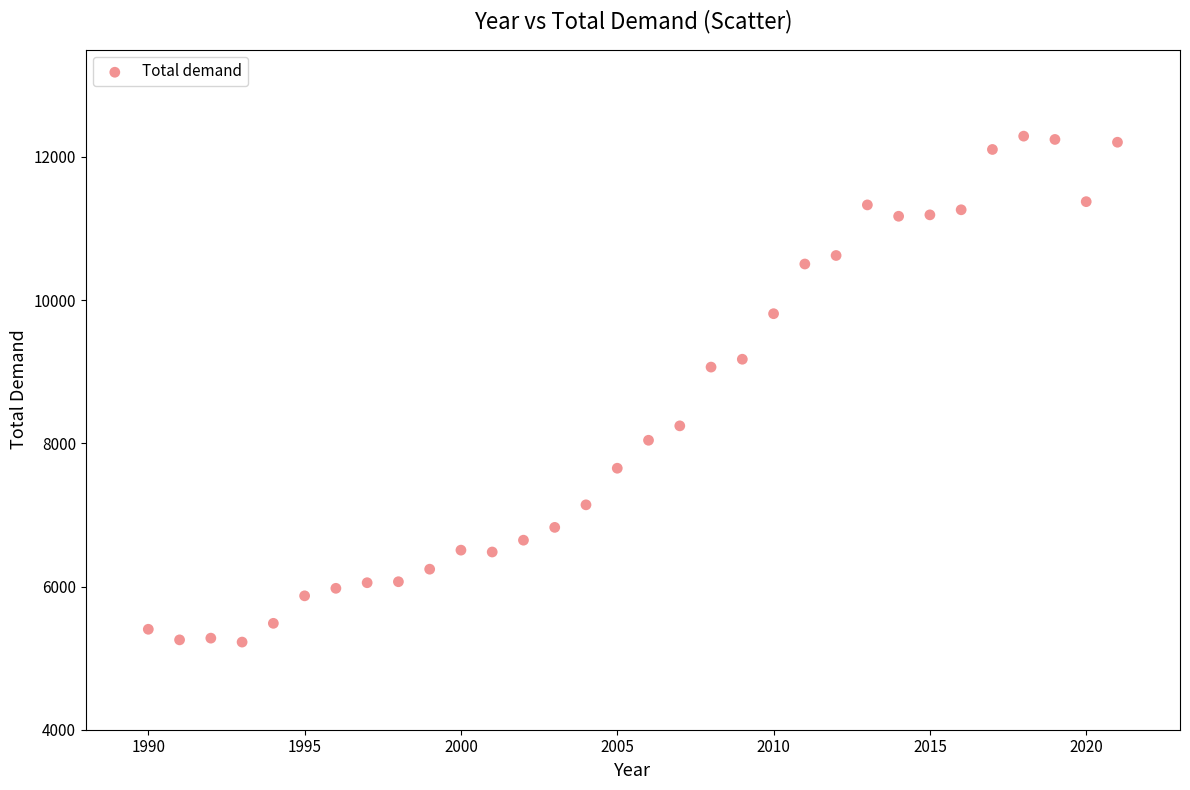

What Y value in the scatter plot is closest to 8757?

9064.5